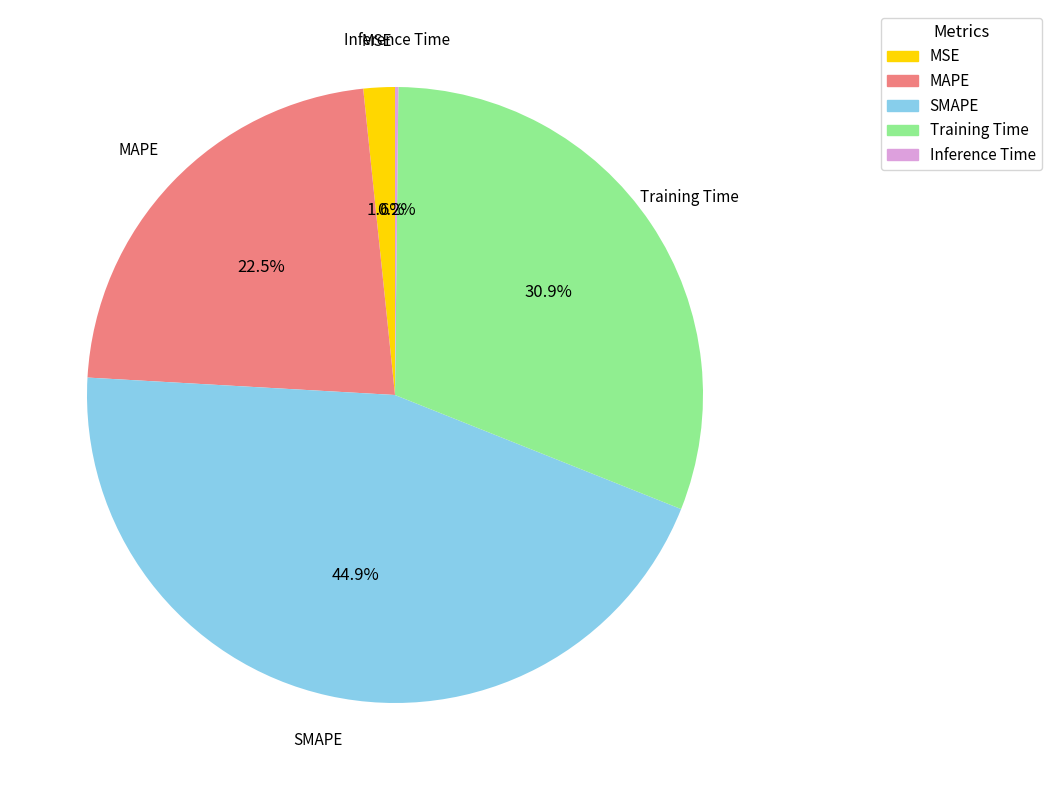

Which slice is the largest?

SMAPE